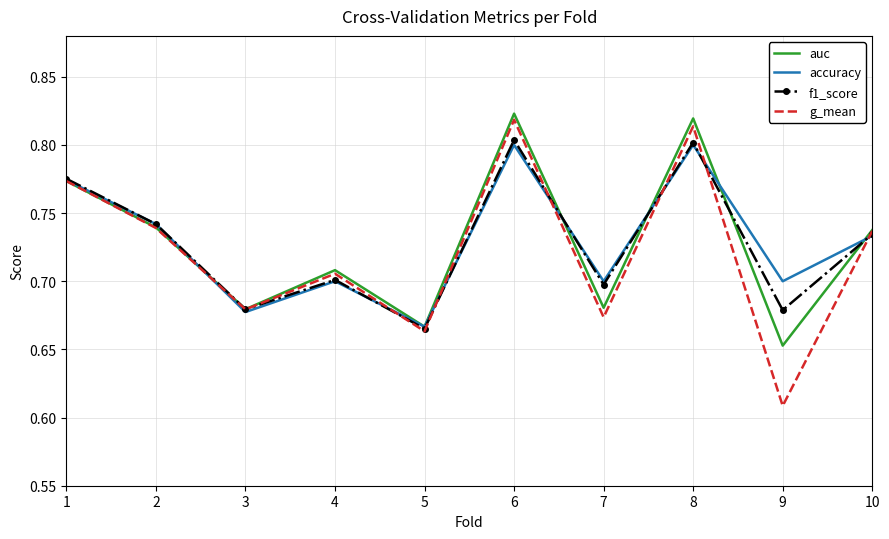

Where is the first local maximum for f1_score?

4